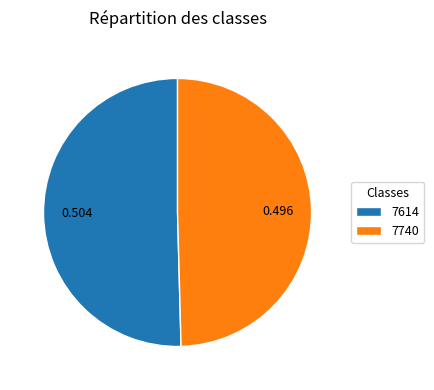

What is the smallest slice in the pie chart?

7740